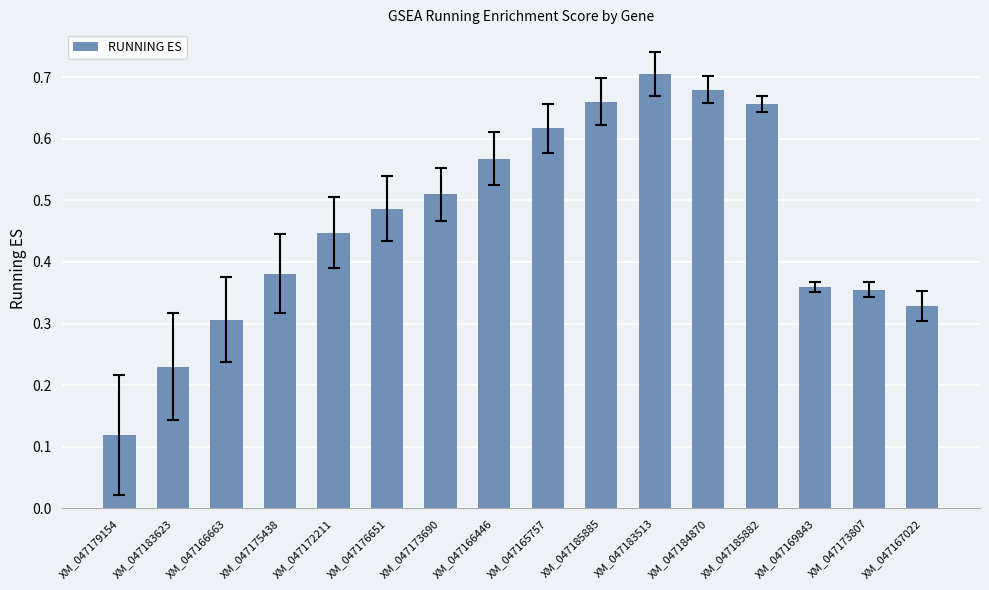

At which category does the chart reach its peak across all series?

XM_047183513